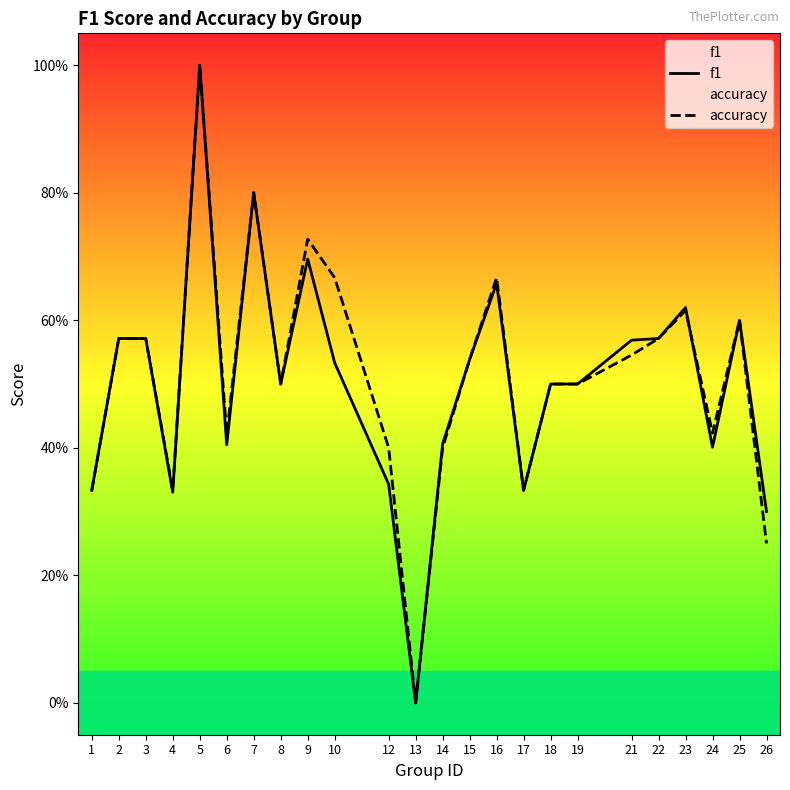

True or false: f1 has more than 0 interior local peaks.

True